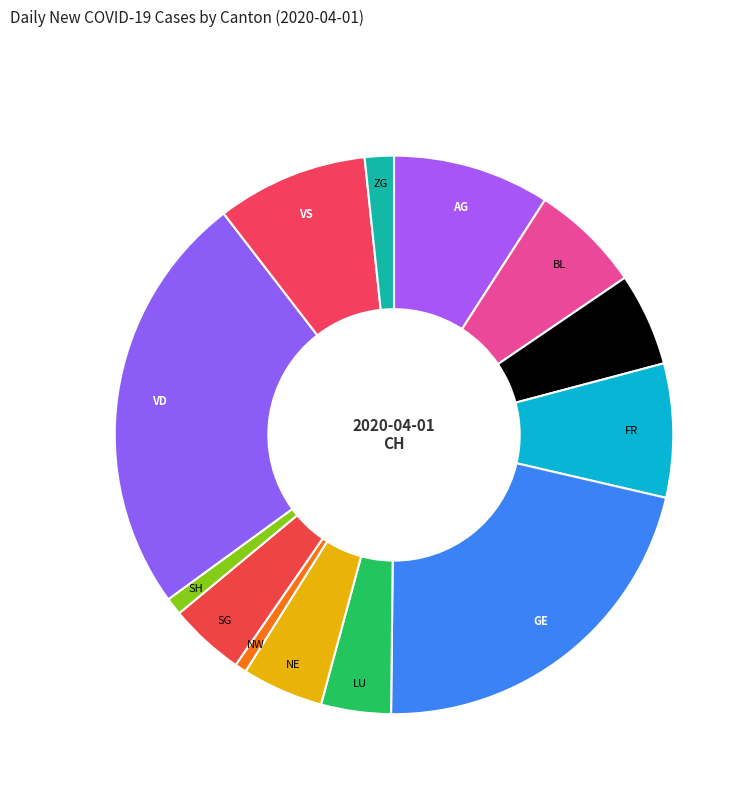

Is GE the majority of the pie?

No